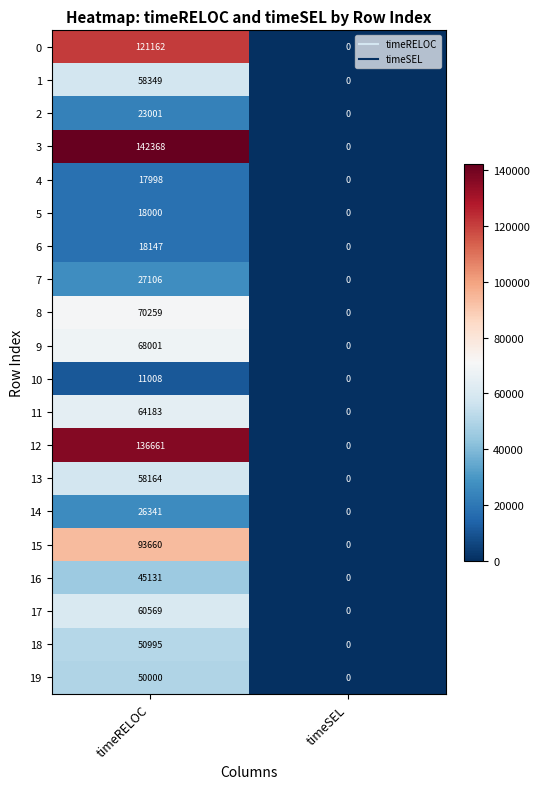

How many data points does each series have?

2